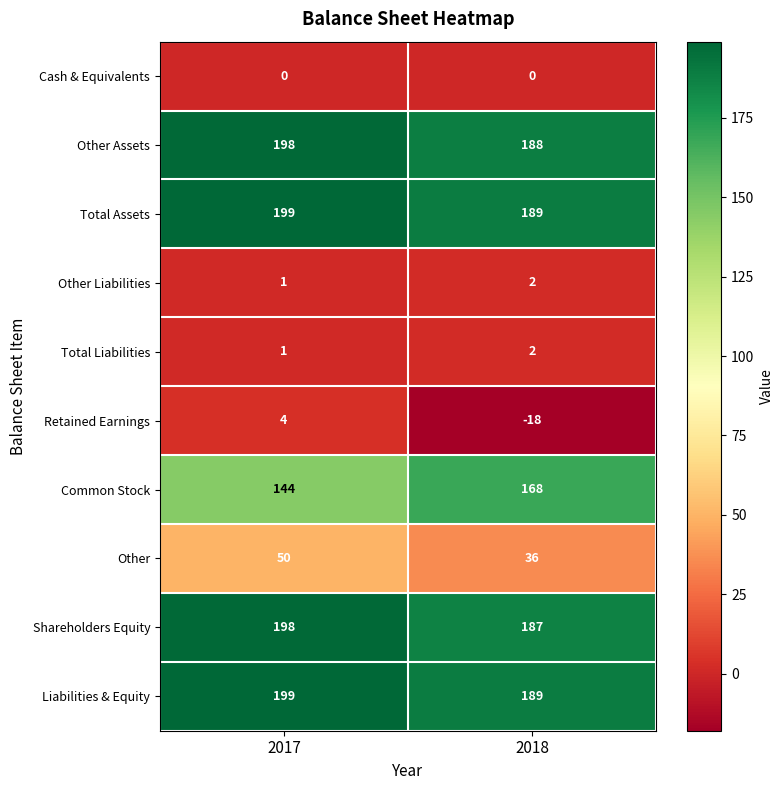

How many categories are shown in the chart?

2